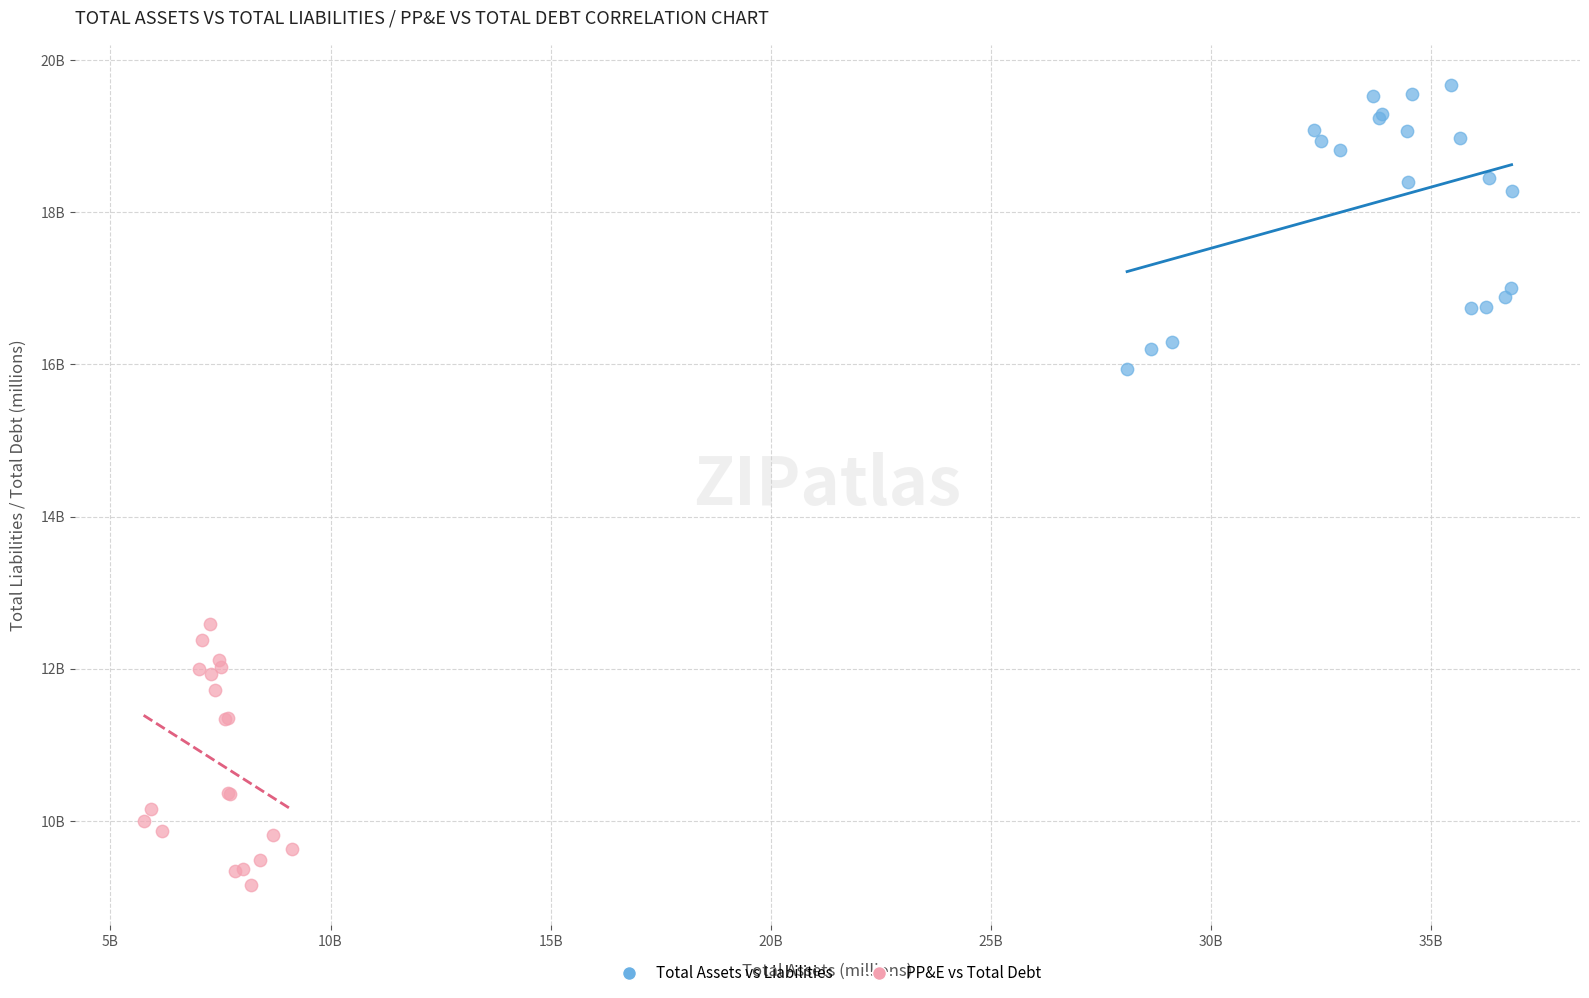

What are all the series names shown in the legend?

Total Assets vs Liabilities, PP&E vs Total Debt